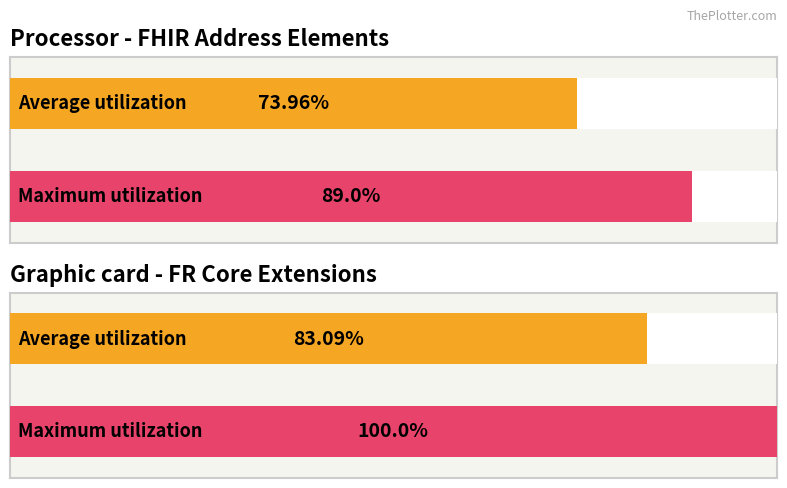

Read the Maximum utilization value at Address.extension.

1